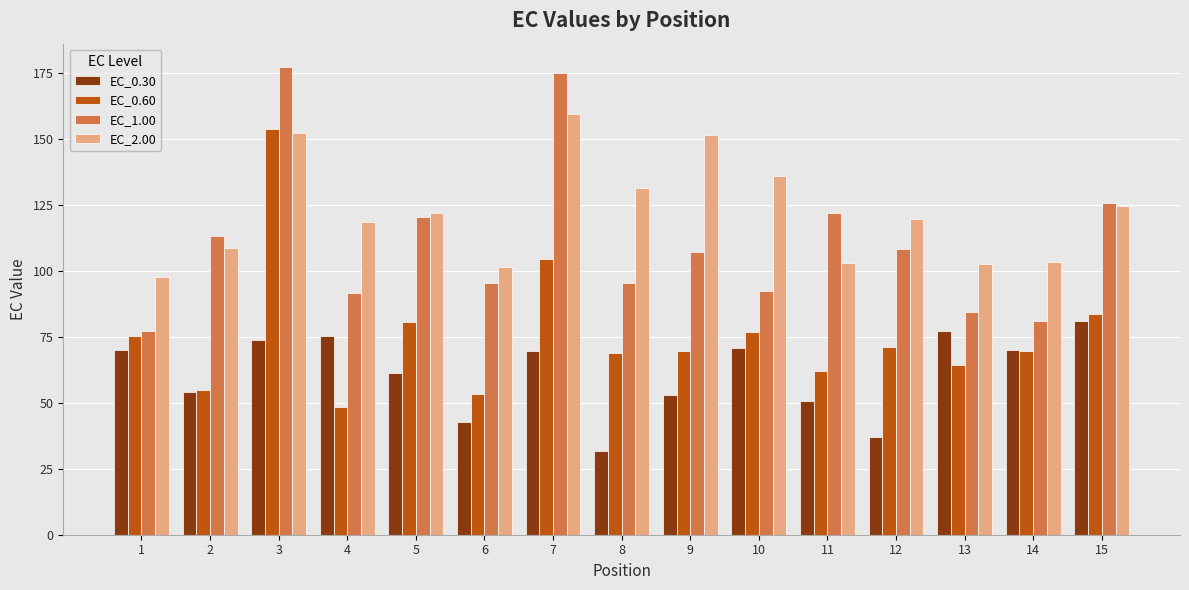

What is the difference between the highest and lowest values at 9?

98.4